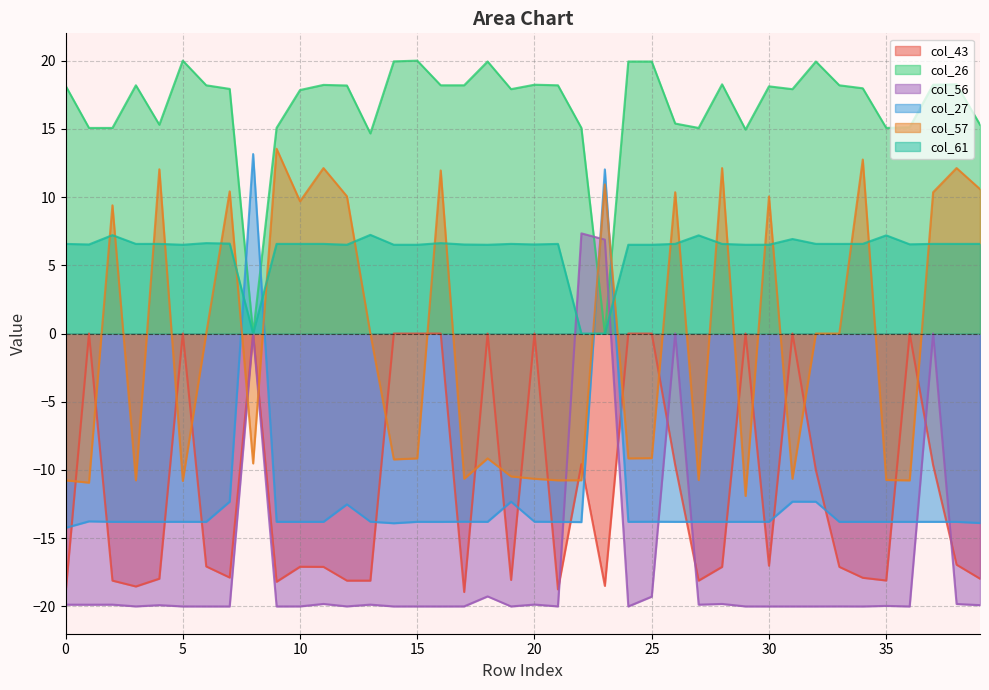

Which series has the largest total across all categories?

col_26